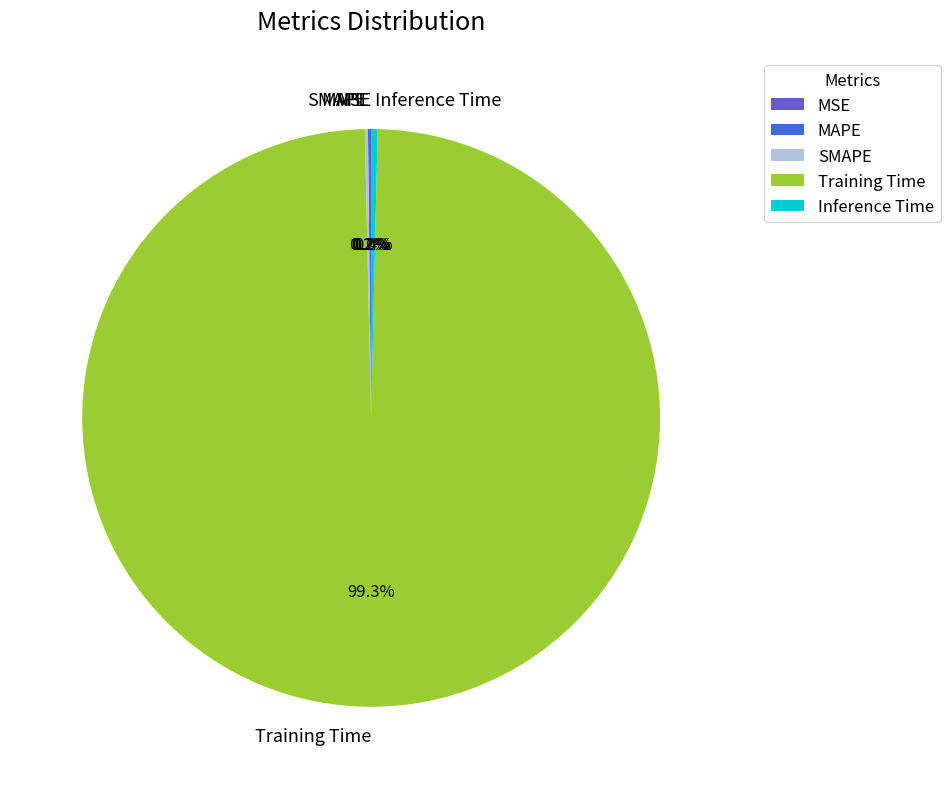

Does any single category account for the majority?

Yes